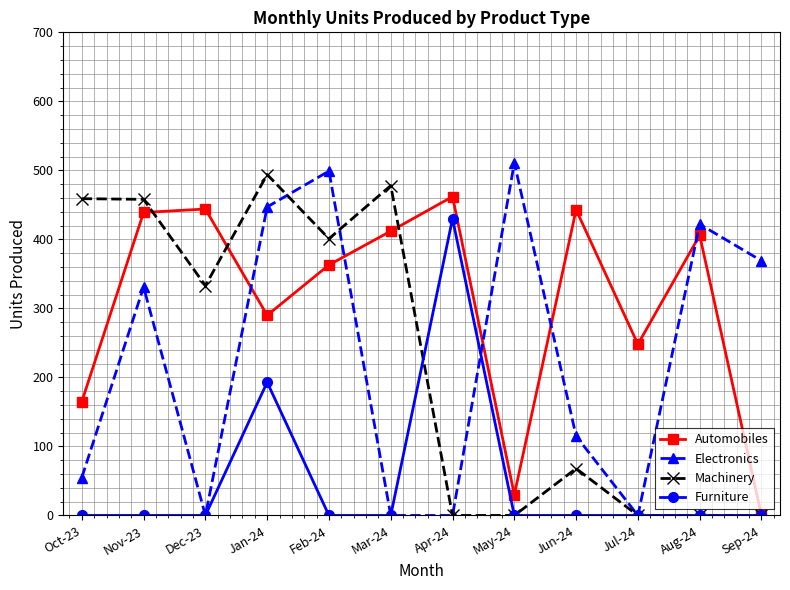

How many lines are shown in the chart?

4